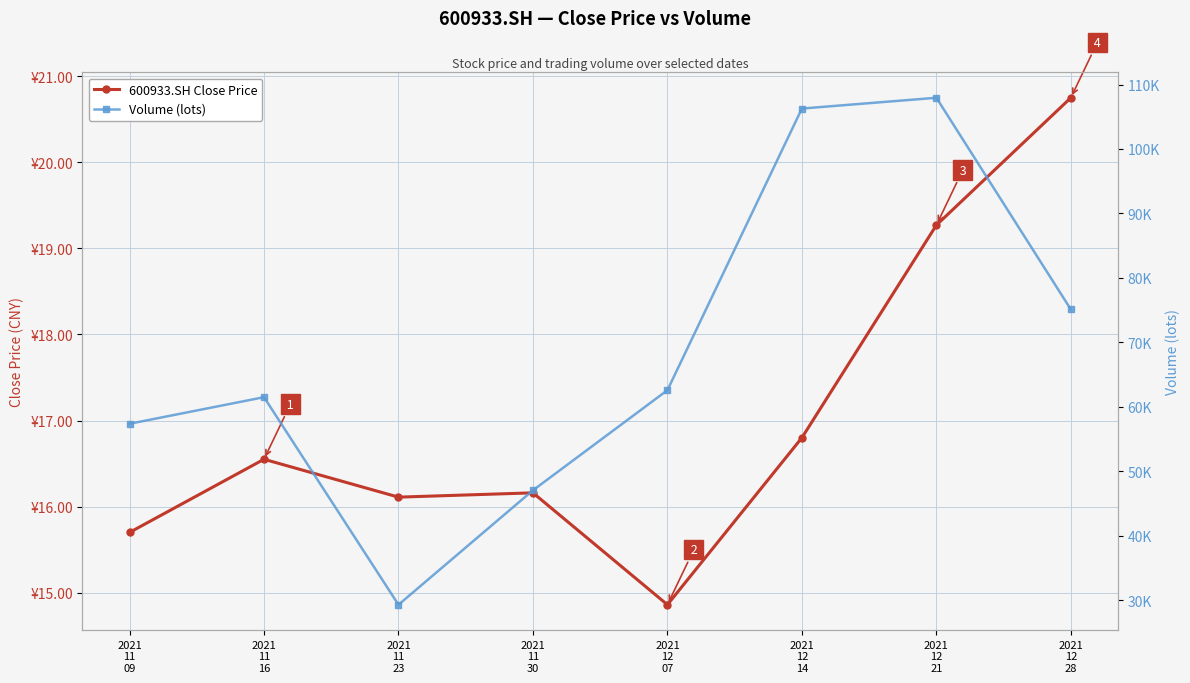

What is the maximum value for 600933.SH Close Price?

20.8